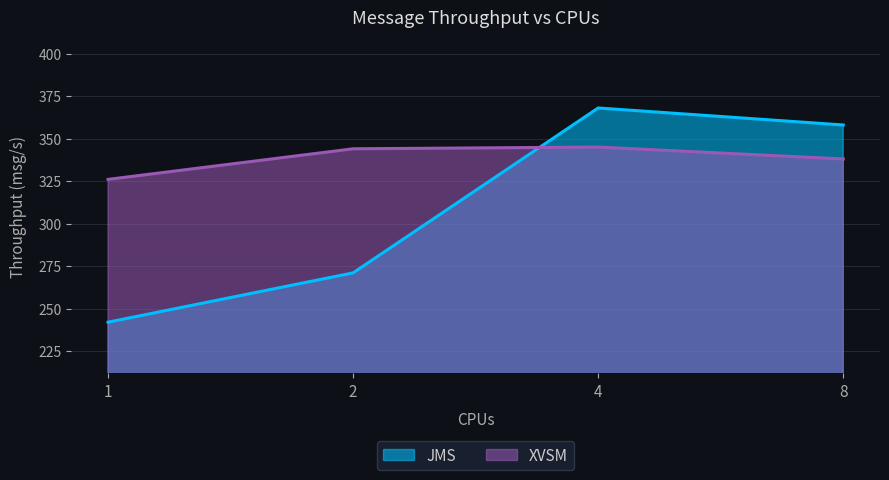

True or false: XVSM has a value of 338 at 8.

True